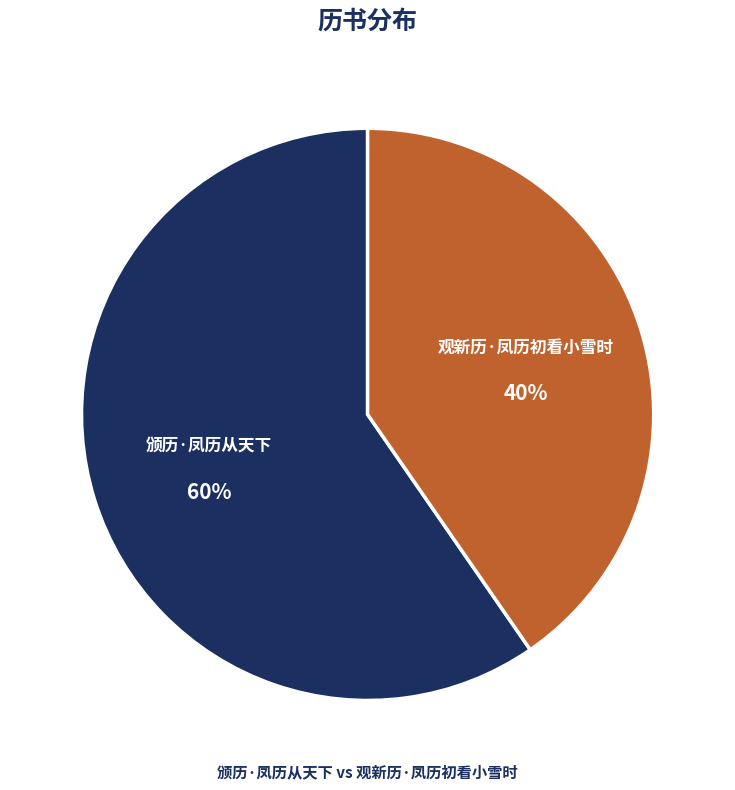

To the nearest percent, what is the combined percentage of 颁历·凤历从天下 and 观新历·凤历初看小雪时?

100%